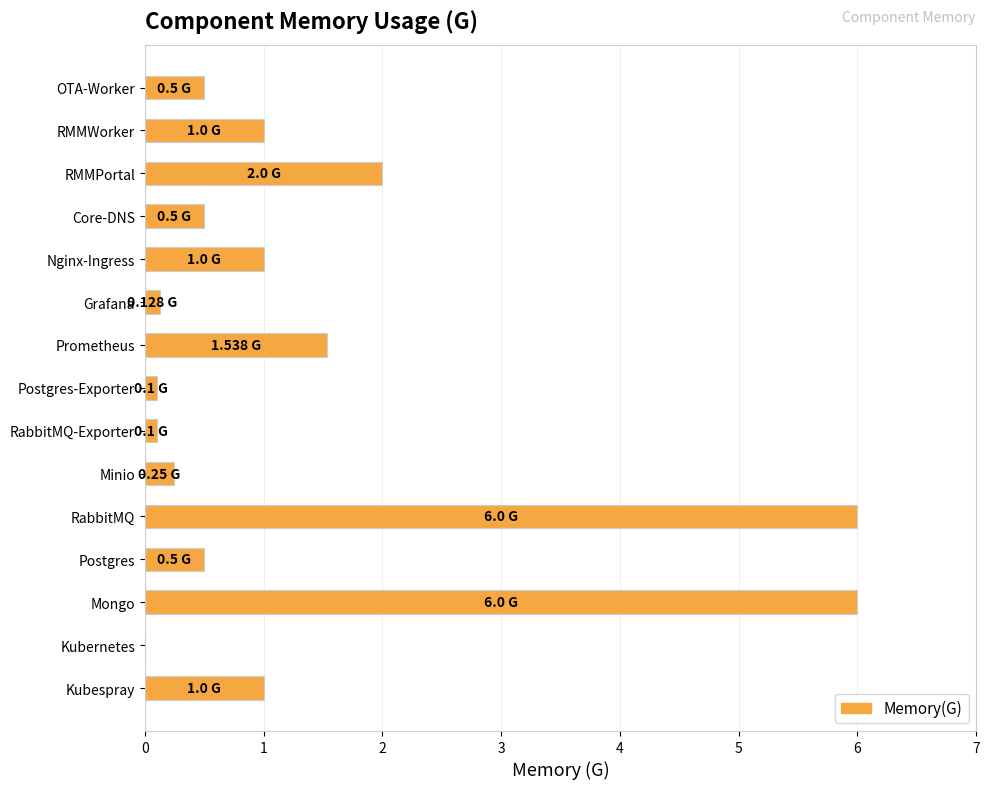

What is the sum of all values?

20.6